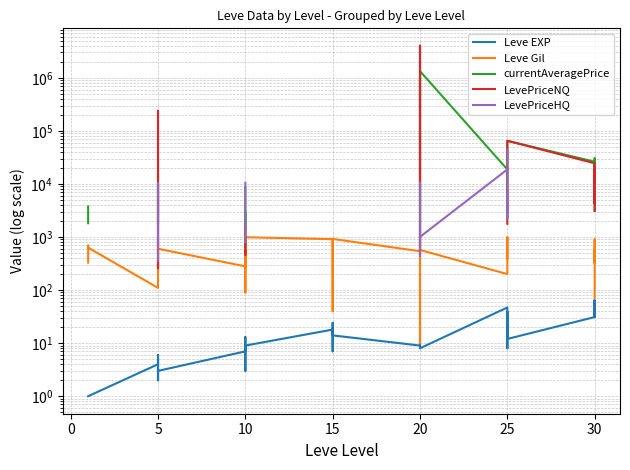

Rank the series by their maximum value, from lowest to highest.

Leve EXP, Leve Gil, LevePriceHQ, currentAveragePrice, LevePriceNQ